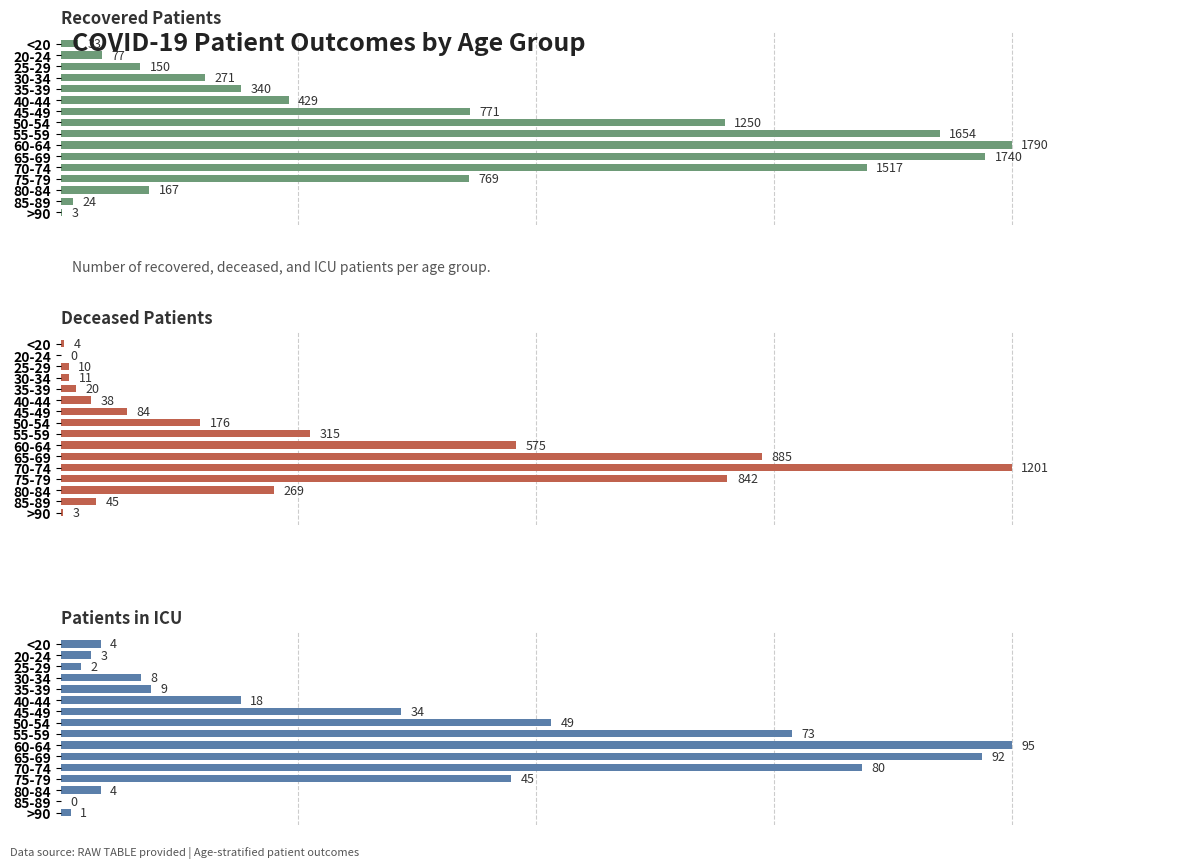

What is the sum of all deceased_patients values?

4478